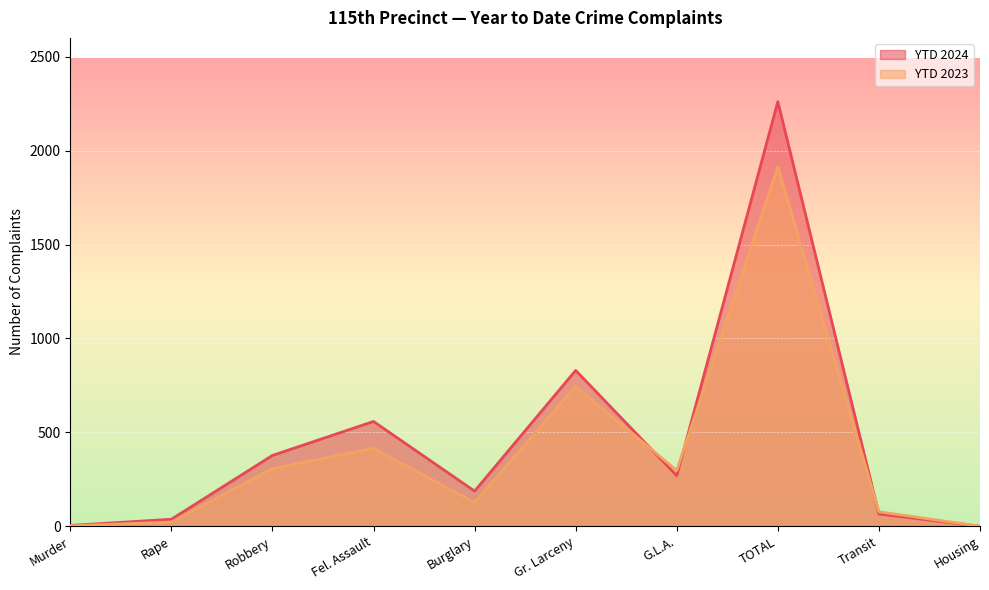

Rank the series by their average value, from highest to lowest.

YTD 2024, YTD 2023